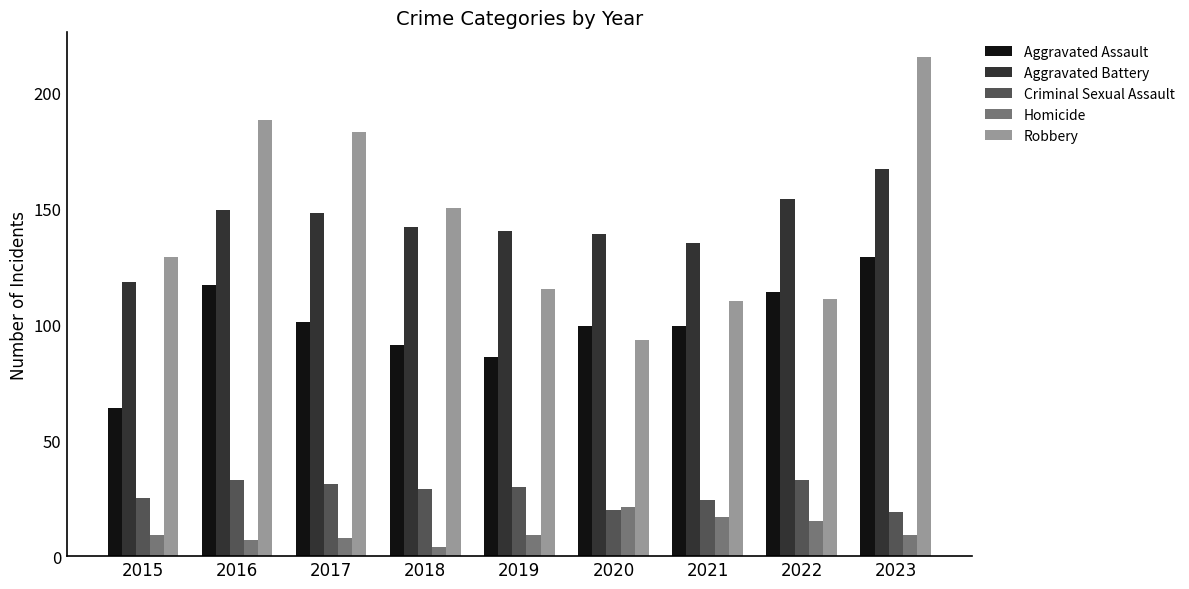

Reading left to right, list all the values displayed in this chart.

Aggravated Assault: 2015=64	2016=117	2017=101	2018=91	2019=86	2020=99	2021=99	2022=114	2023=129
Aggravated Battery: 2015=118	2016=149	2017=148	2018=142	2019=140	2020=139	2021=135	2022=154	2023=167
Criminal Sexual Assault: 2015=25	2016=33	2017=31	2018=29	2019=30	2020=20	2021=24	2022=33	2023=19
Homicide: 2015=9	2016=7	2017=8	2018=4	2019=9	2020=21	2021=17	2022=15	2023=9
Robbery: 2015=129	2016=188	2017=183	2018=150	2019=115	2020=93	2021=110	2022=111	2023=215